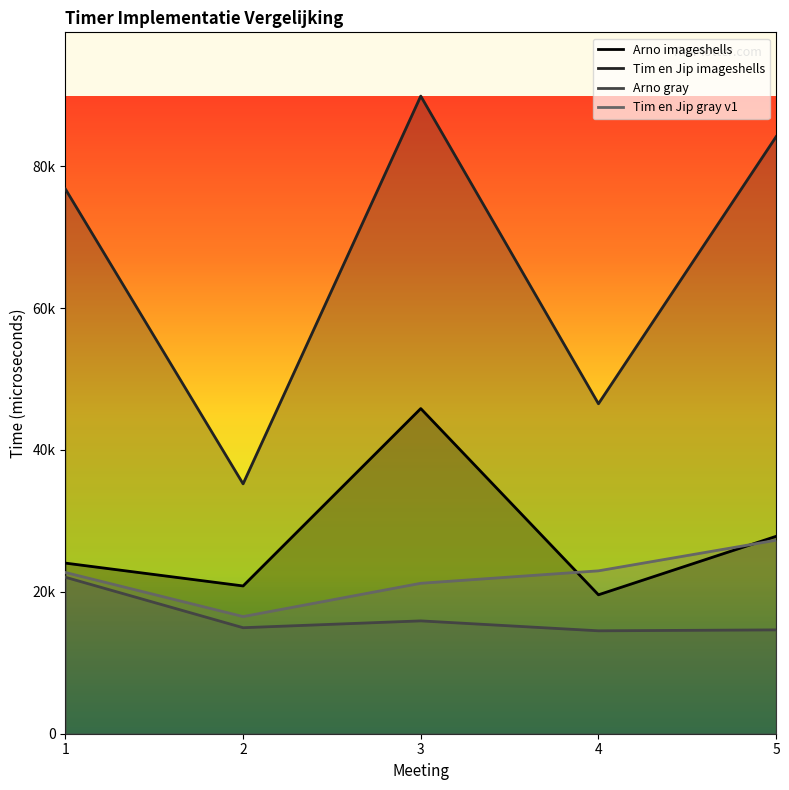

What is the total value across all series at 4?

103553